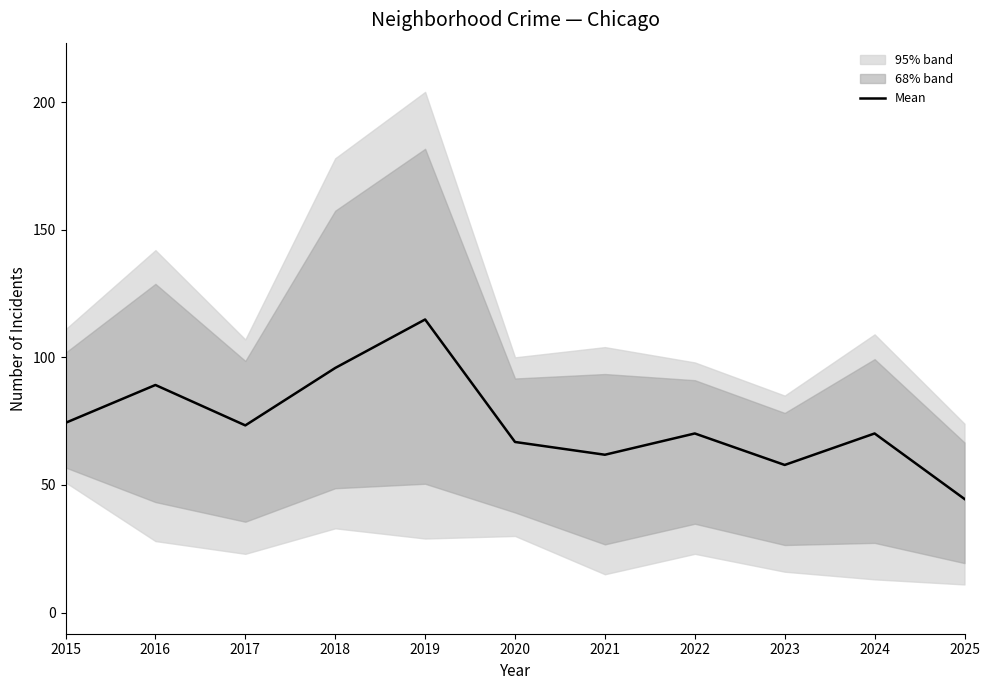

Reading left to right, extract all data points from this chart.

74.3	89.2	73.3	95.8	114.8	66.8	61.8	70.2	57.8	70.2	44.5